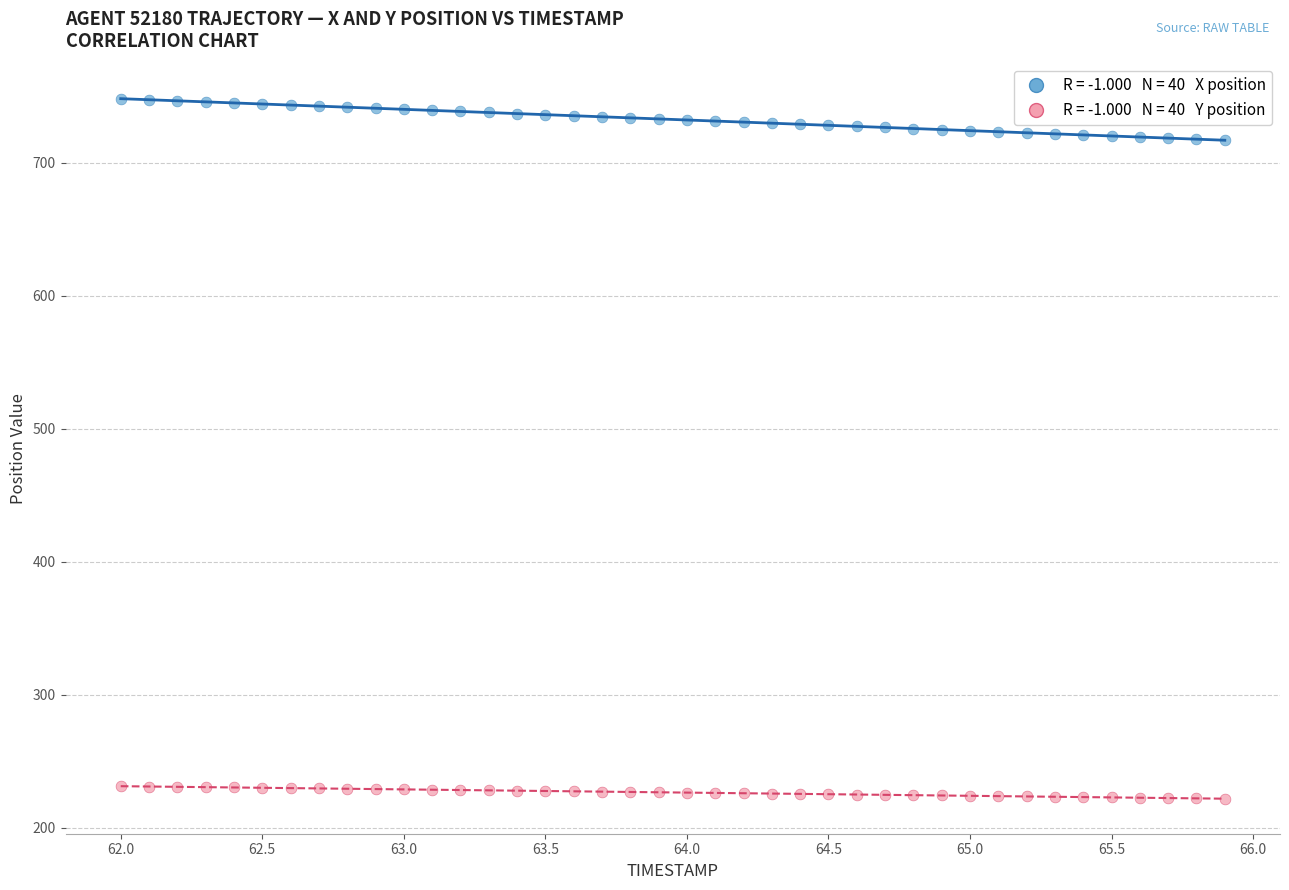

Across all data points, what is the range of X values (max minus min)?

3.9